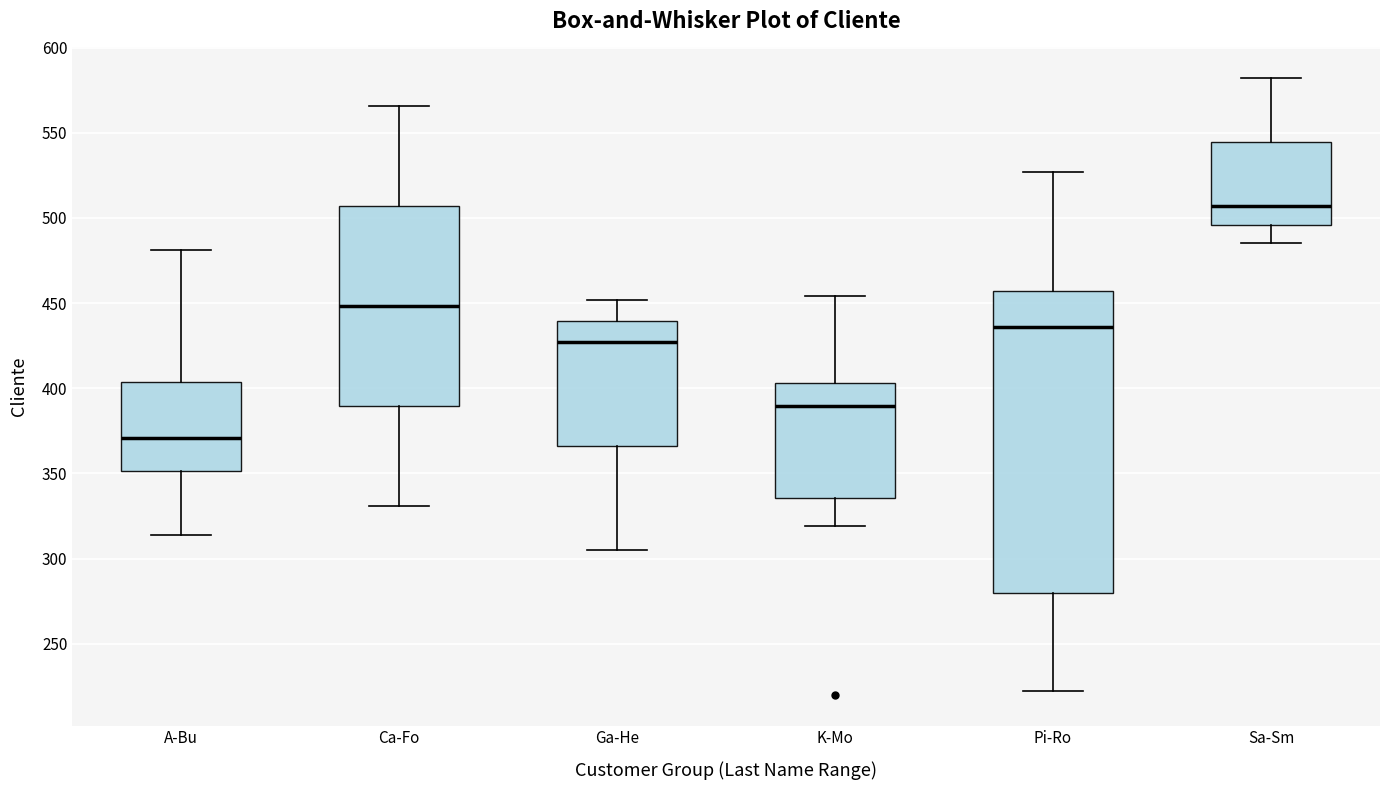

Reading left to right, read every box against the y-axis: the position of its median line, the range the box covers, and the ends of its whiskers. The values are not printed on the chart, so give them approximately, as read against the axis.

A-Bu: median 370, box 350 to 405, whiskers 315 to 480
Ca-Fo: median 450, box 390 to 505, whiskers 330 to 565
Ga-He: median 425, box 365 to 440, whiskers 305 to 450
K-Mo: median 390, box 335 to 405, whiskers 320 to 455
Pi-Ro: median 435, box 280 to 455, whiskers 220 to 525
Sa-Sm: median 505, box 495 to 545, whiskers 485 to 580